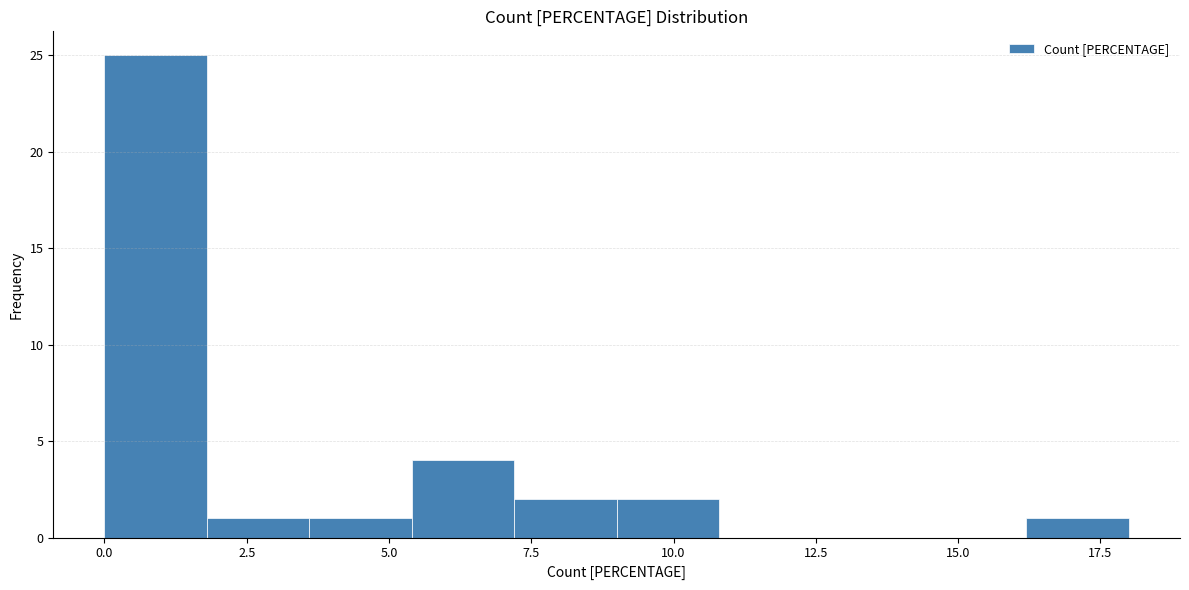

Around what value on the x-axis is the tallest bar? Give the approximate position of its centre, as read against the axis.

1.0